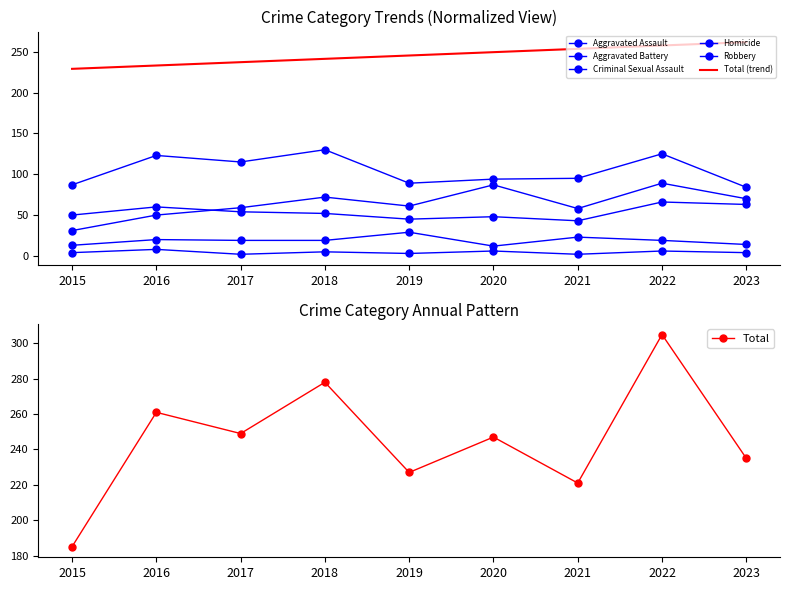

Reading left to right, what are all the values shown in this chart?

Aggravated Assault: 2015=31	2016=50	2017=59	2018=72	2019=61	2020=87	2021=58	2022=89	2023=70
Aggravated Battery: 2015=50	2016=60	2017=54	2018=52	2019=45	2020=48	2021=43	2022=66	2023=63
Criminal Sexual Assault: 2015=13	2016=20	2017=19	2018=19	2019=29	2020=12	2021=23	2022=19	2023=14
Homicide: 2015=4	2016=8	2017=2	2018=5	2019=3	2020=6	2021=2	2022=6	2023=4
Robbery: 2015=87	2016=123	2017=115	2018=130	2019=89	2020=94	2021=95	2022=125	2023=84
Total: 2015=185	2016=261	2017=249	2018=278	2019=227	2020=247	2021=221	2022=305	2023=235